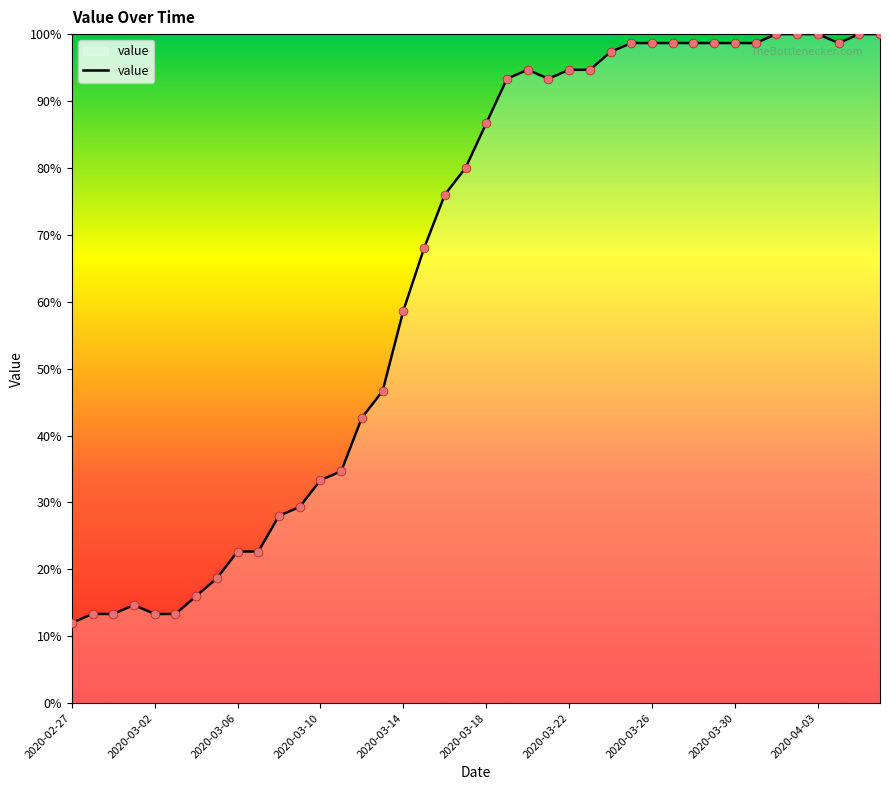

What is the smallest value displayed?

12.0